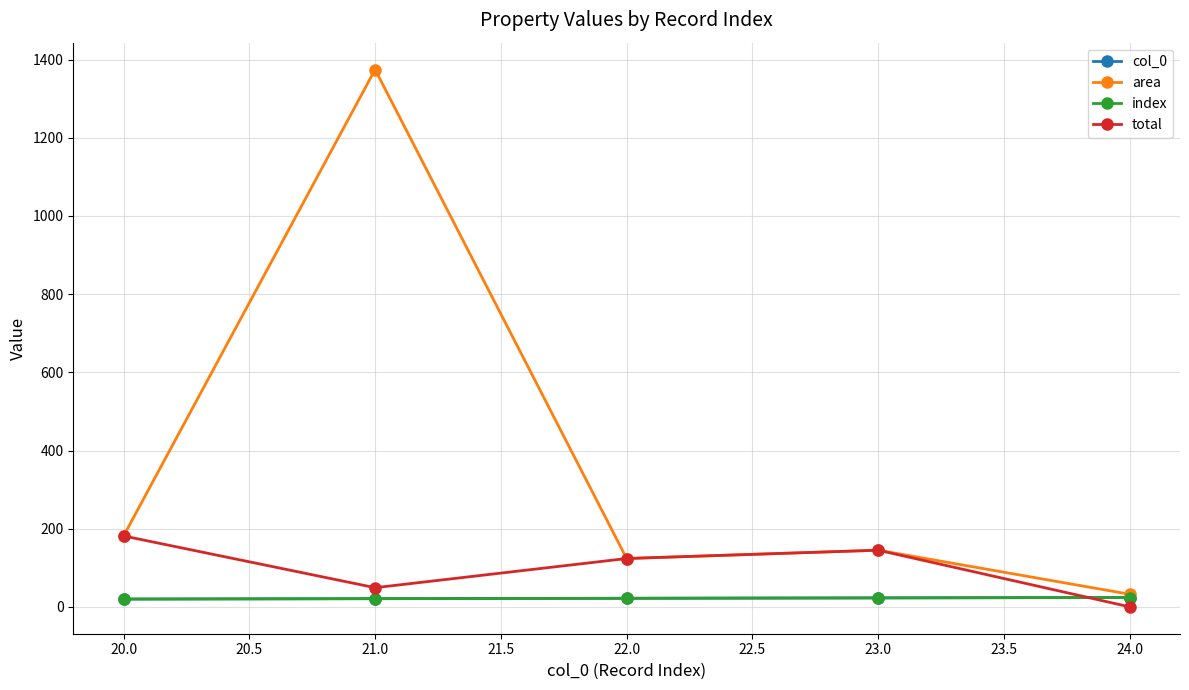

Where is total nearest to the value 90?

22.0